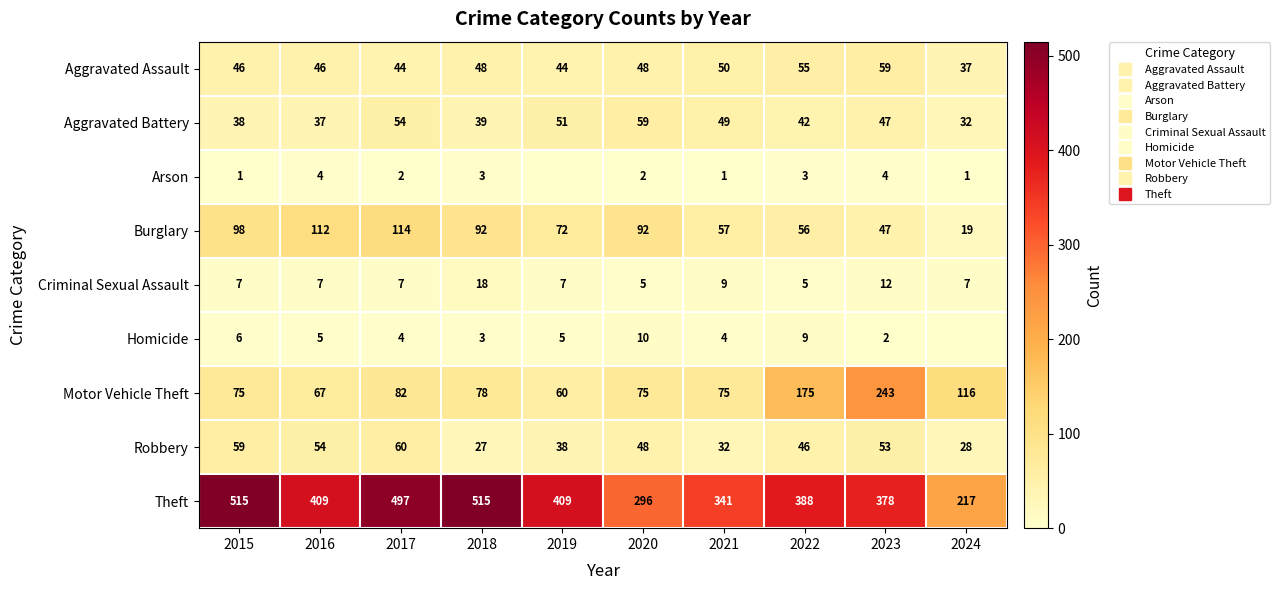

How many series are shown in this chart?

9